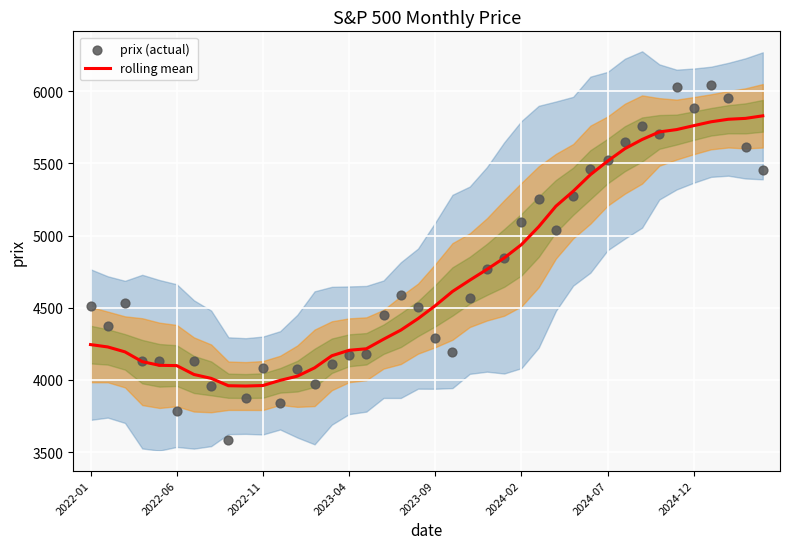

At which category is the sum across all series the highest?

36